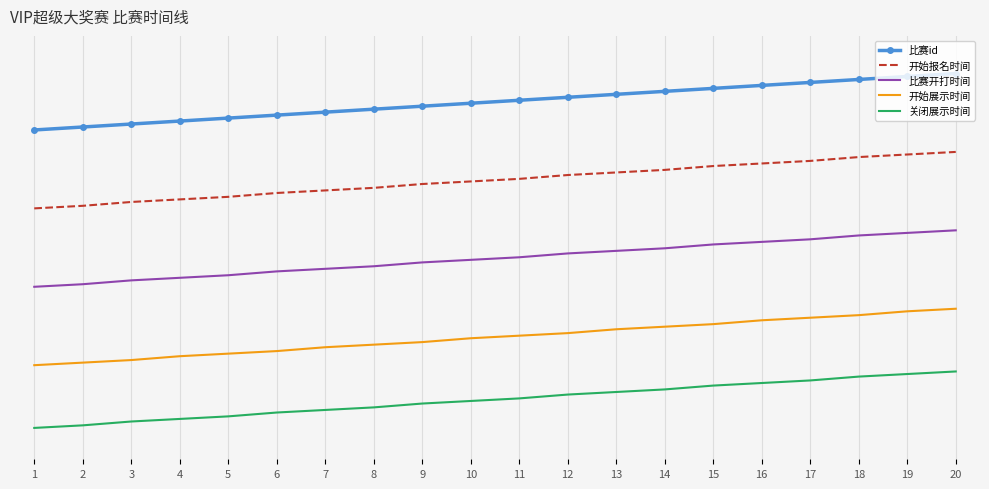

What is the value of the 比赛开打时间 point at the 8th from the left?

0.6